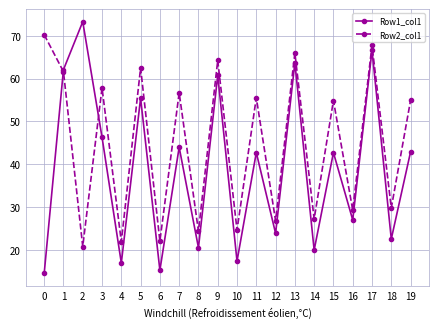

What is the maximum value shown in the chart?

73.3